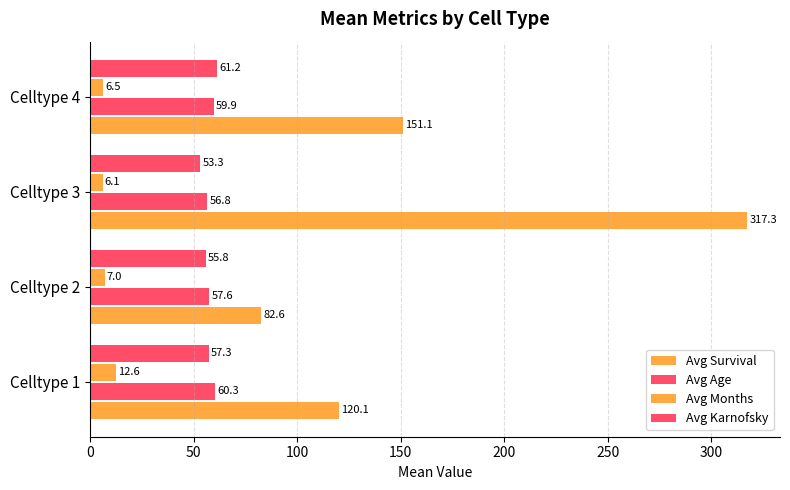

Reading right to left, extract all data points from this chart.

Avg Survival: 151.1	317.3	82.6	120.1
Avg Age: 59.9	56.8	57.6	60.3
Avg Months: 6.5	6.1	7.0	12.6
Avg Karnofsky: 61.2	53.3	55.8	57.3